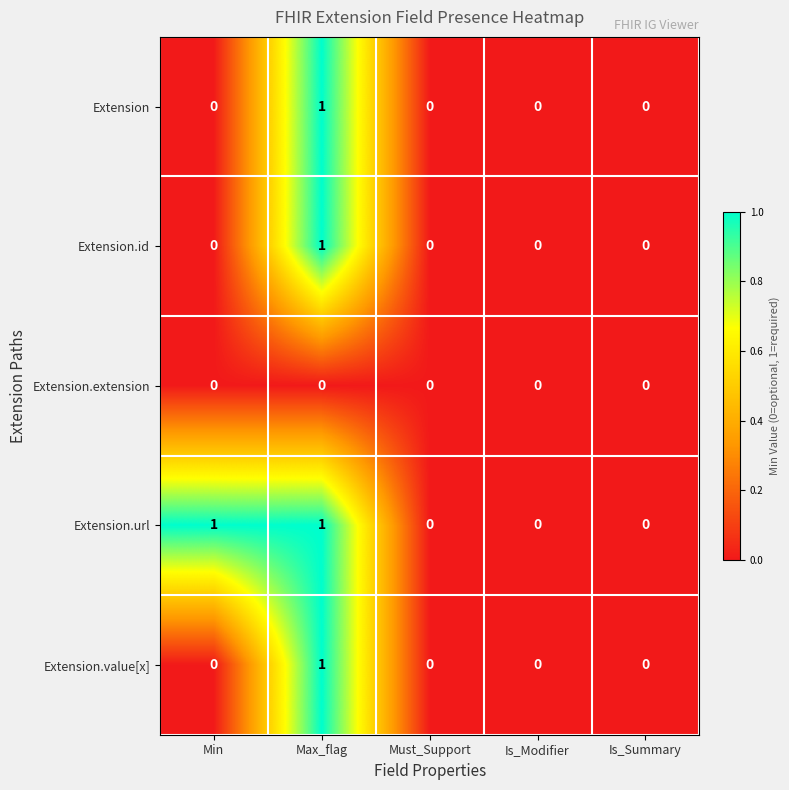

At which label does Extension.value[x] reach its peak?

Max_flag